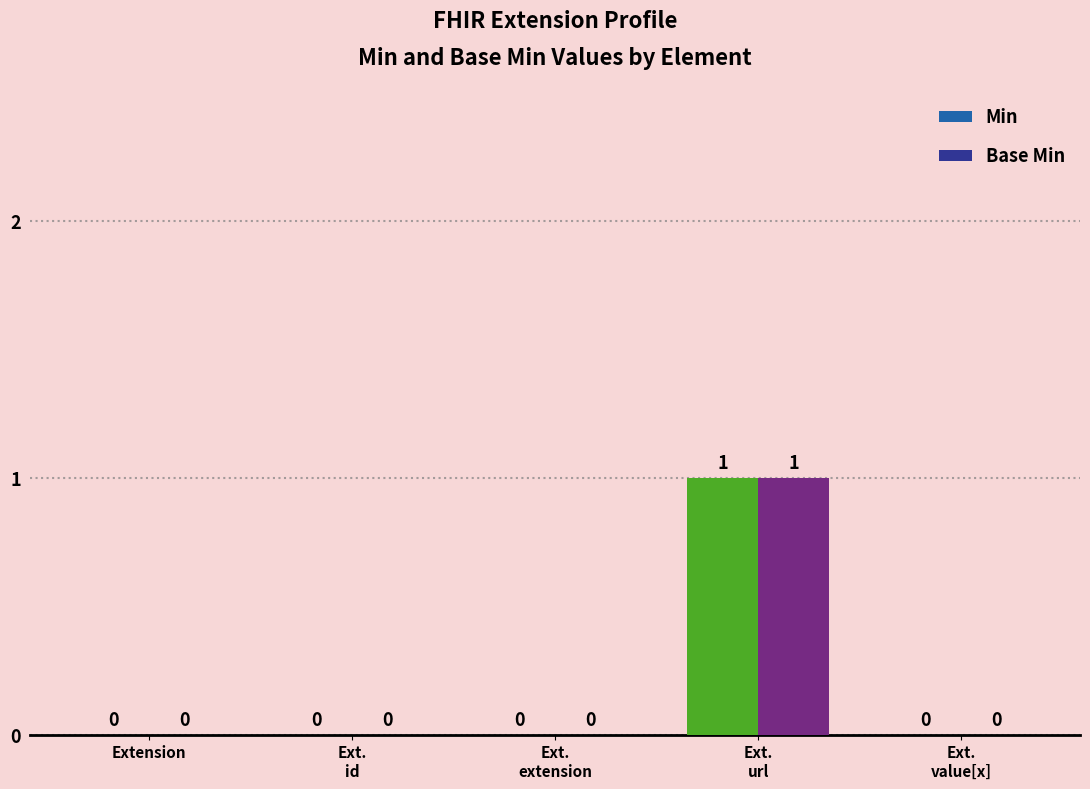

True or false: Base Min has a value of 0 at Ext.
id.

True